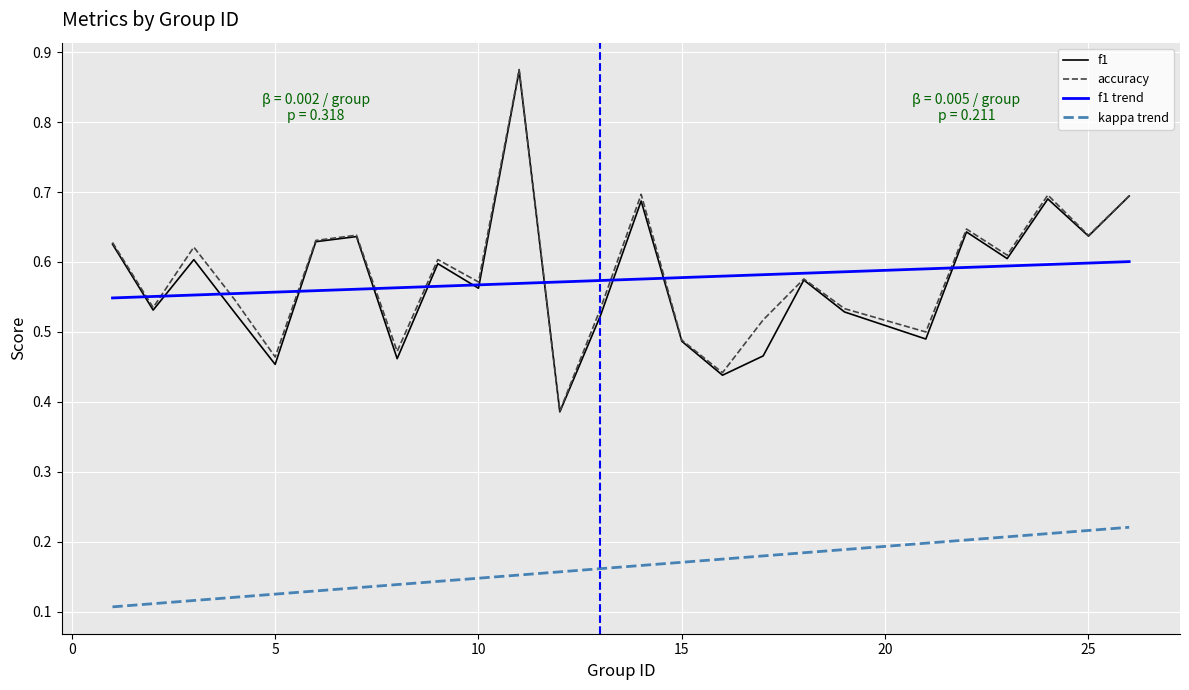

Which series has the largest range (max minus min)?

accuracy